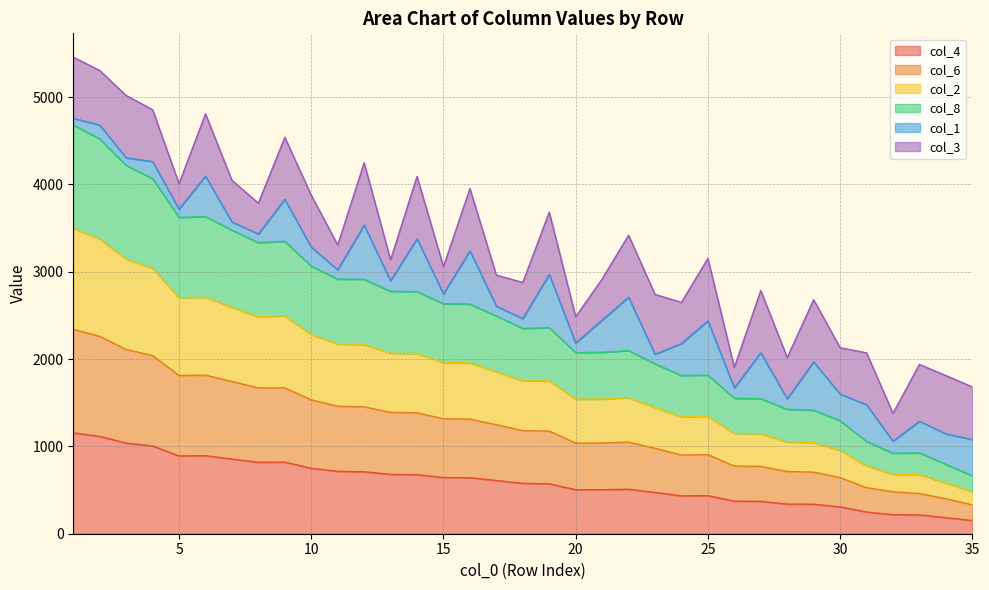

What is the total value across all series at 10?

3876